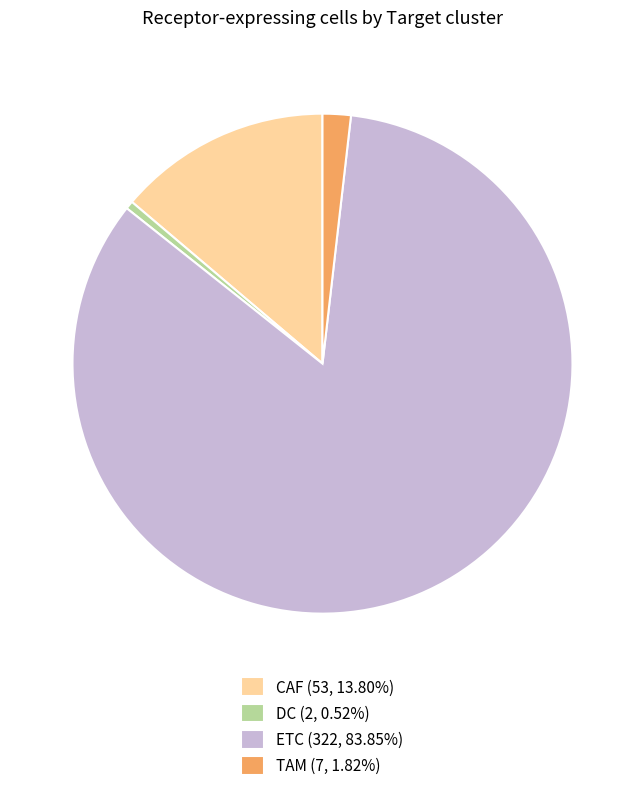

Which category has the biggest portion of the pie?

ETC